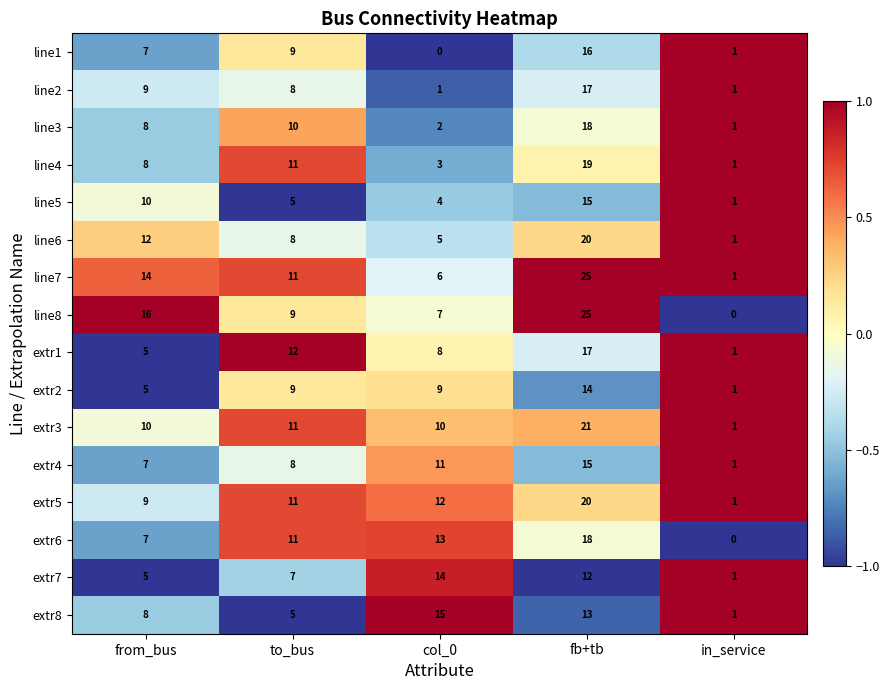

Where is extr5 nearest to the value 10?

from_bus